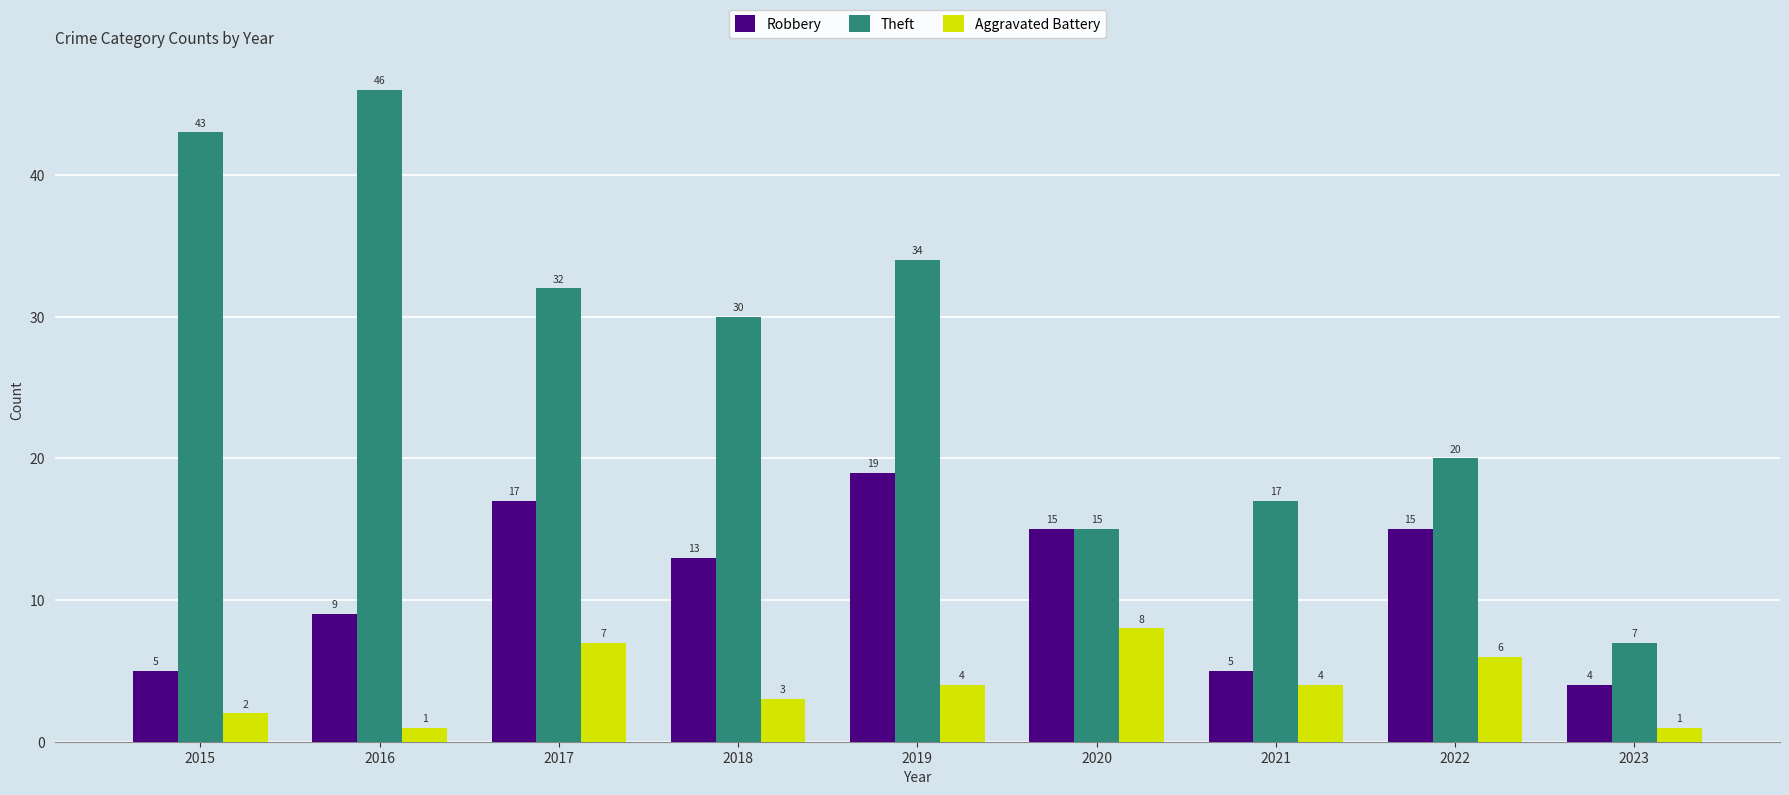

Is the value of Aggravated Battery at 2021 greater than the value of Robbery at 2016?

No